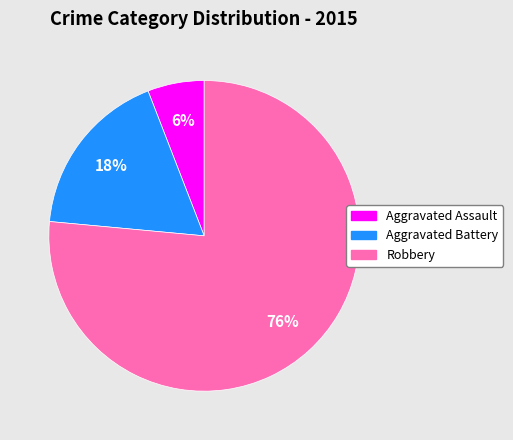

What percentage is the Aggravated Assault slice, to the nearest percent?

6%